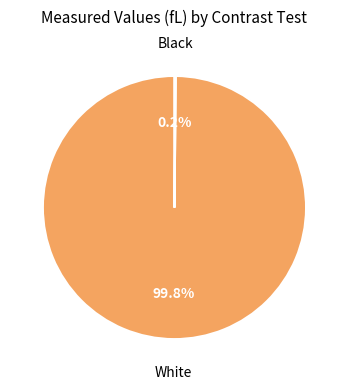

Is there a majority slice in this chart?

Yes